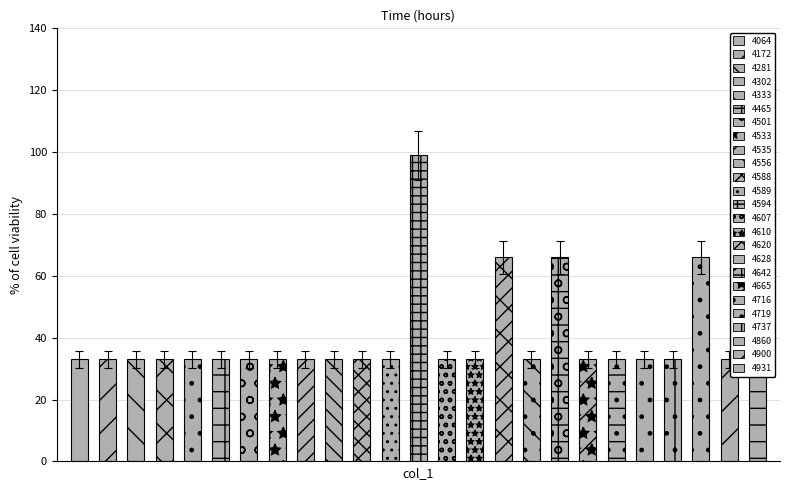

What is the approximate value at 4?

33